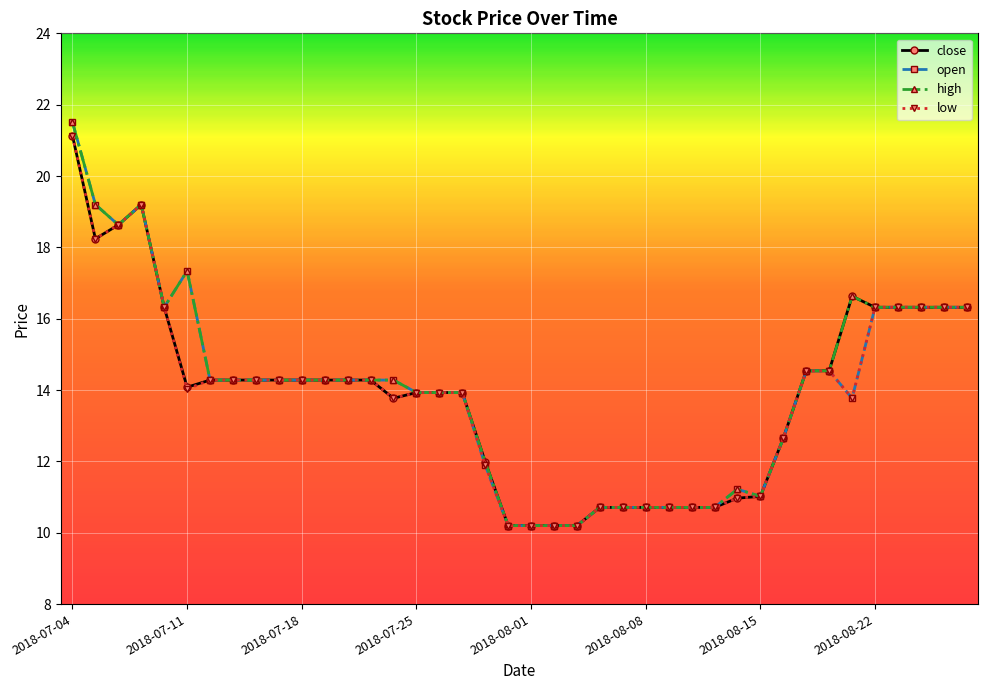

What is the difference between the maximum and minimum values in the open series?

11.3